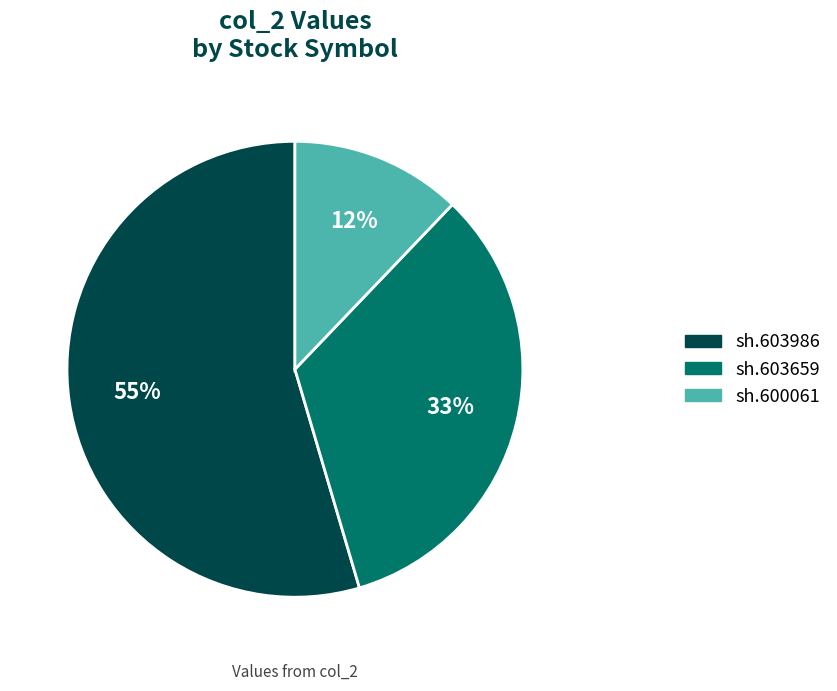

Is sh.600061 the majority of the pie?

No